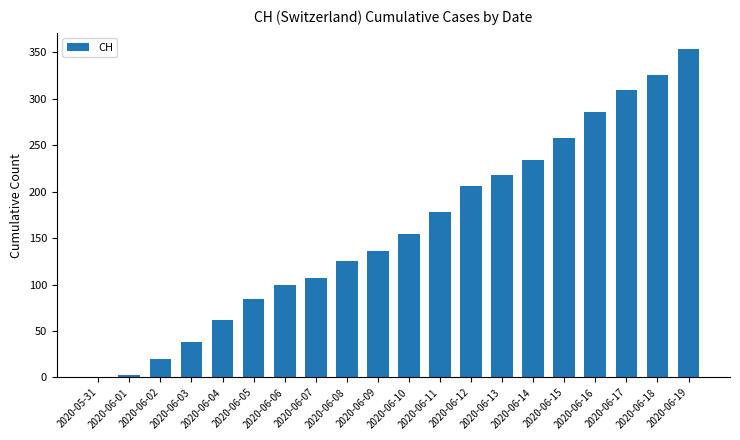

At which category does the chart reach its peak across all series?

2020-06-19